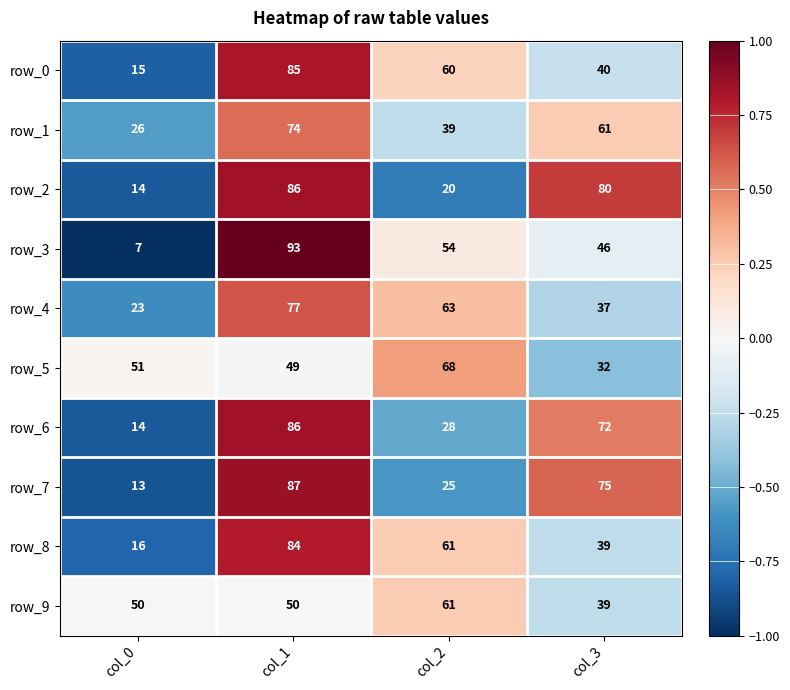

What is the total value across all series at col_3?

521